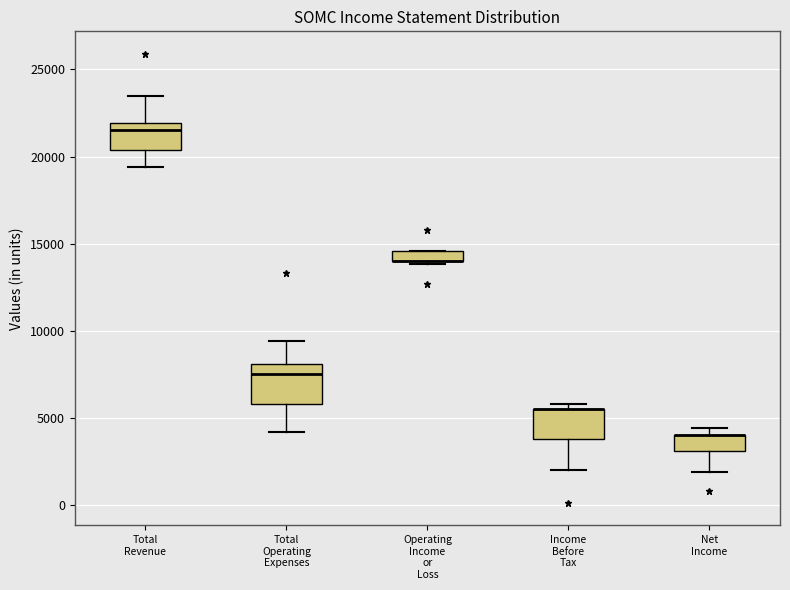

Where does the median line of the box for Total Revenue sit on the y-axis? The values are not printed on the chart, so give them approximately, as read against the axis.

21500